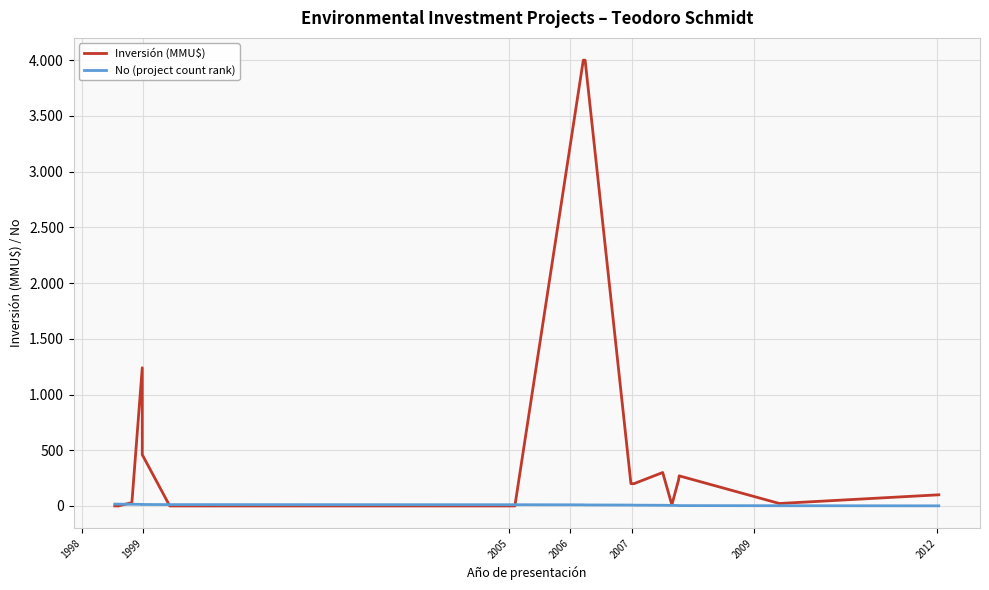

Reading right to left, list all the values displayed in this chart.

Inversión (MMU$): 100	22	270	234	10	300	200	200	4000	4000	0	0	460	1240	30	0	0
No (project count rank): 1	2	3	4	5	6	7	8	9	10	11	12	13	14	15	16	17